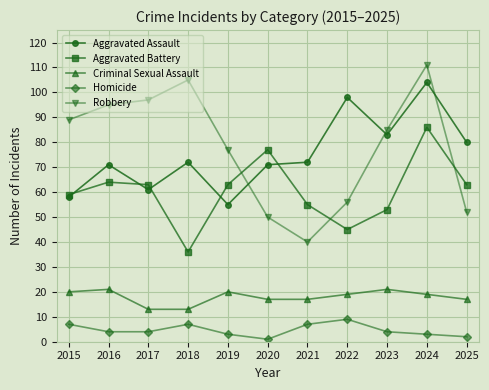

What is the maximum value for Aggravated Battery?

86